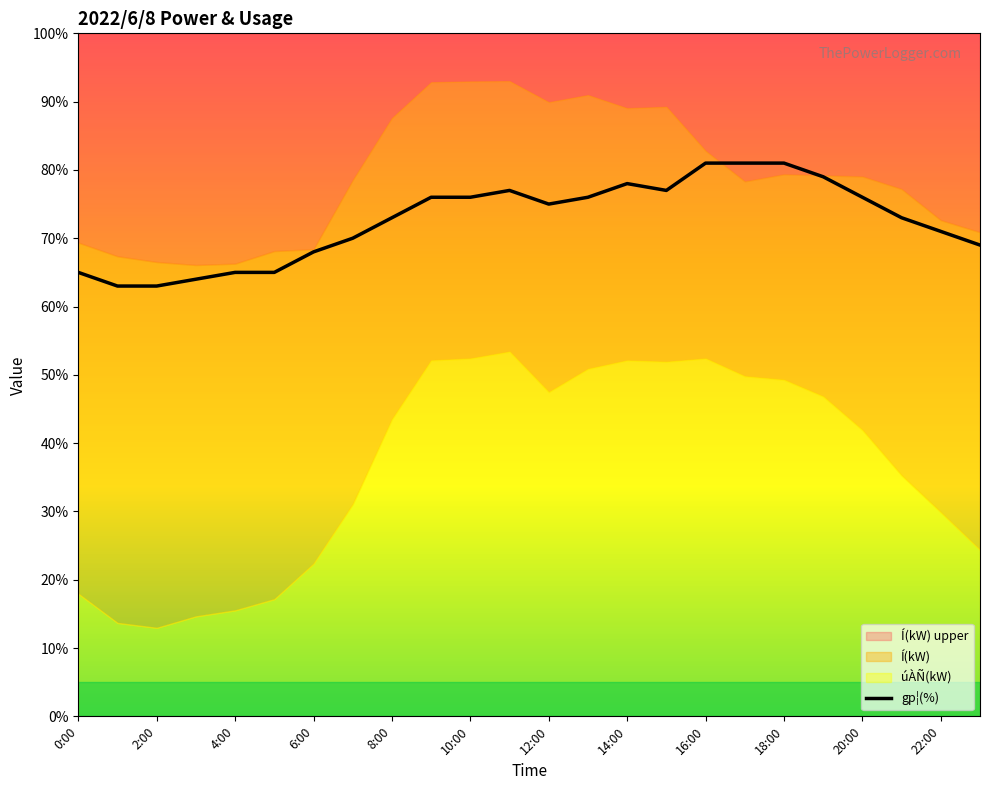

Reading left to right, transcribe all the data shown in this chart.

65	63	63	64	65	65	68	70	73	76	76	77	75	76	78	77	81	81	81	79	76	73	71	69